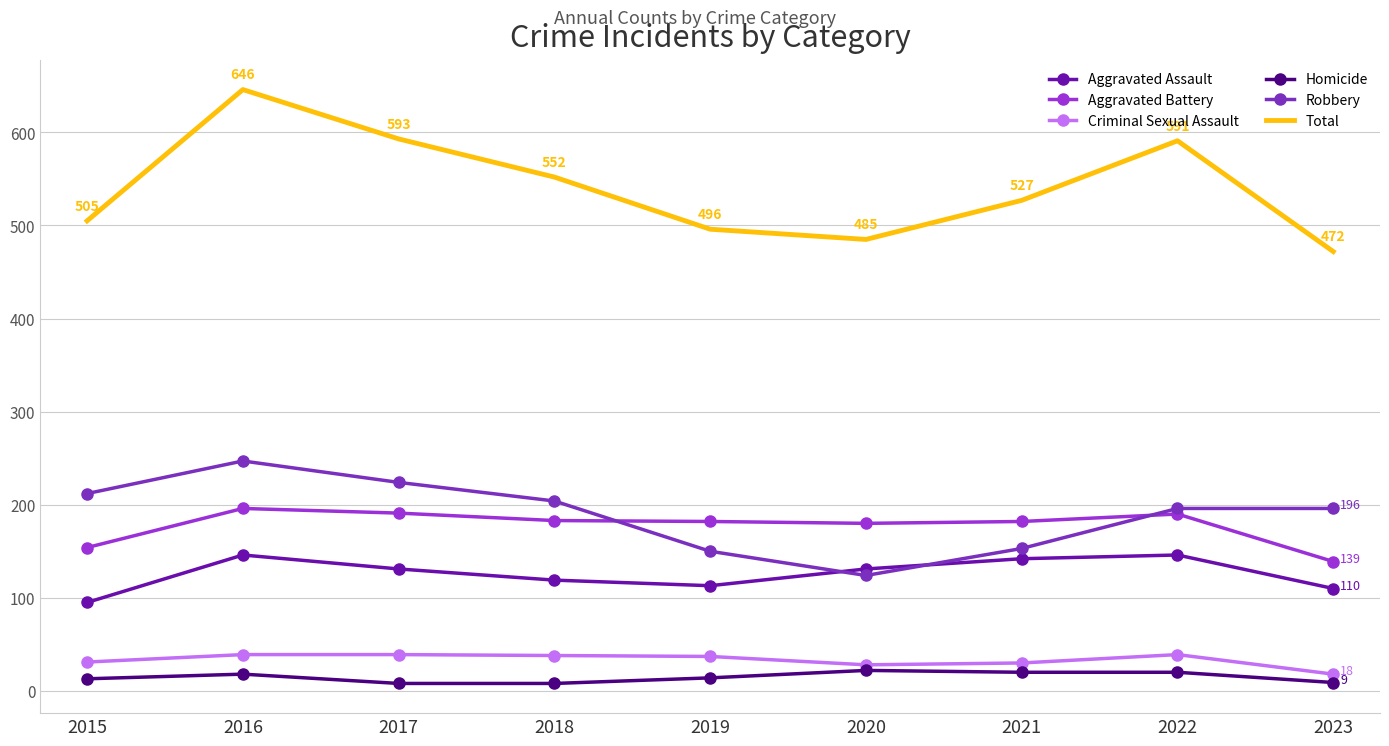

True or false: Aggravated Assault and Total intersect in this chart.

False